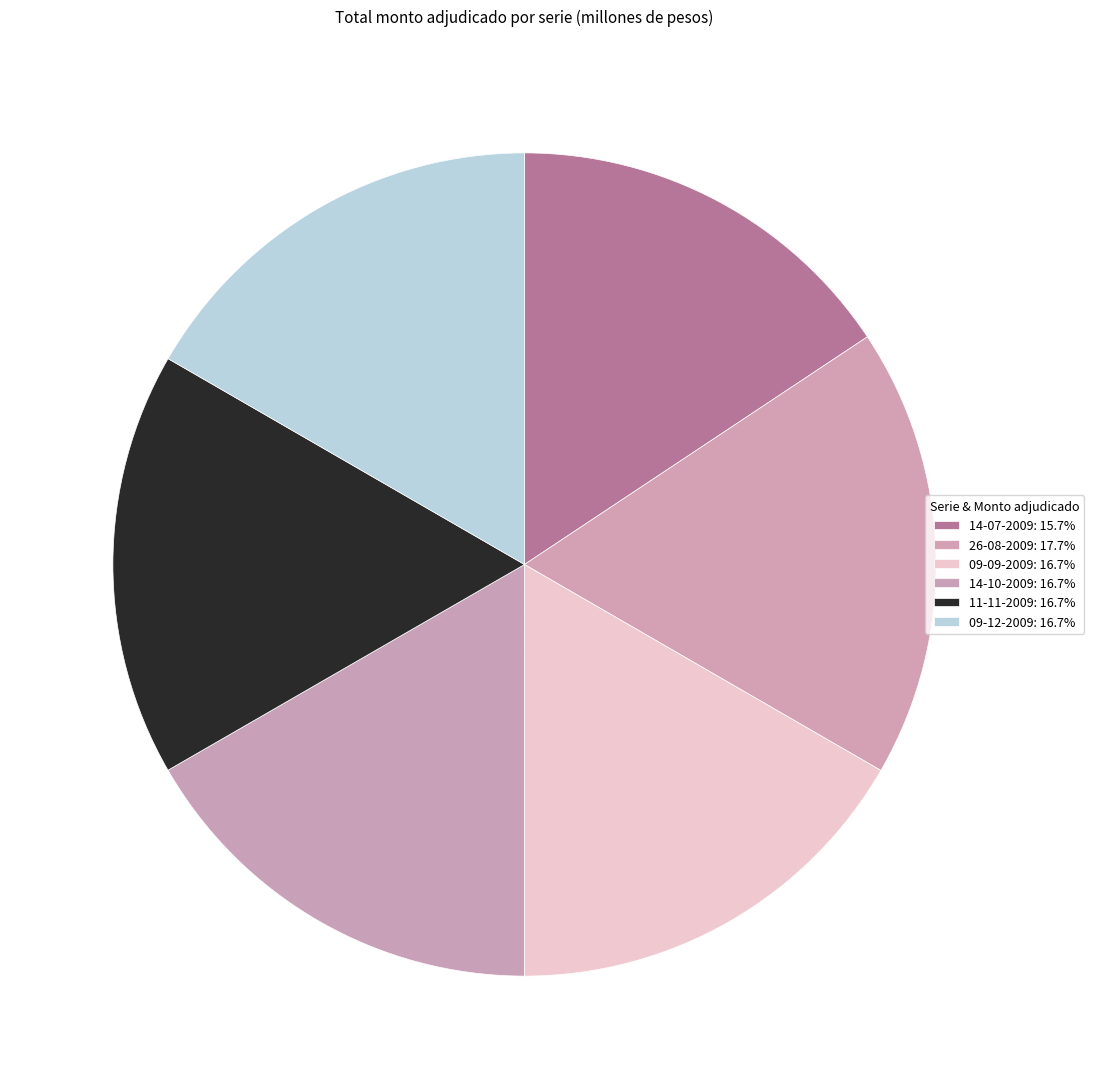

Is there a majority slice in this chart?

No